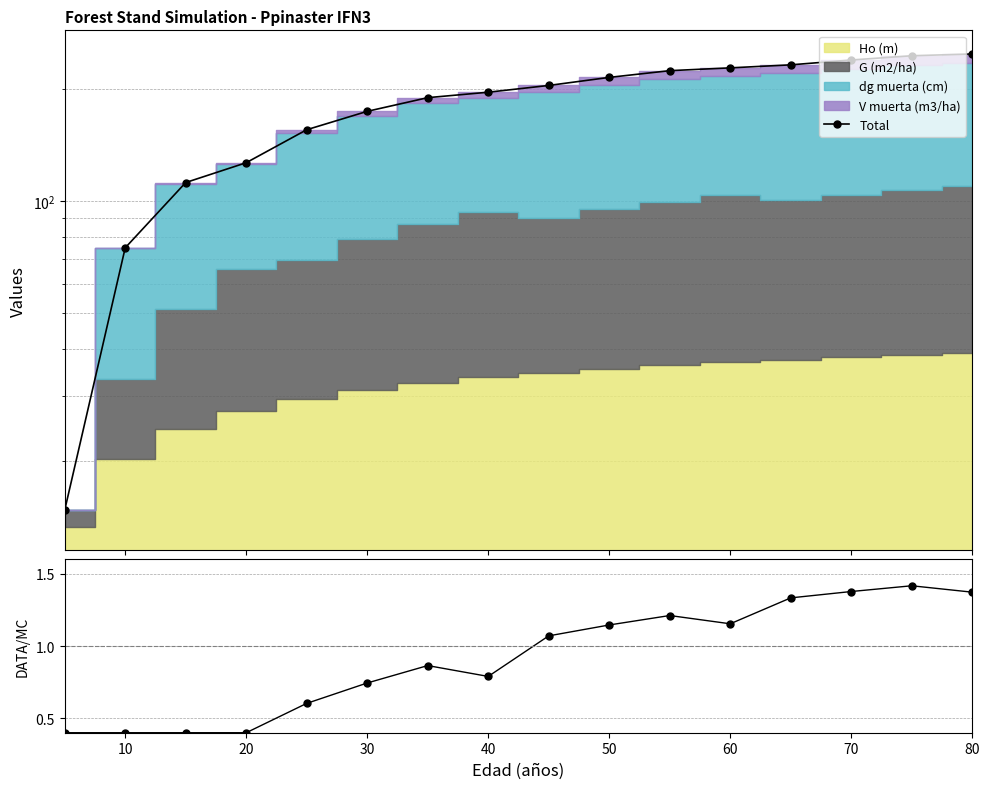

What is the difference between the maximum and minimum values in the Total series?

233.5